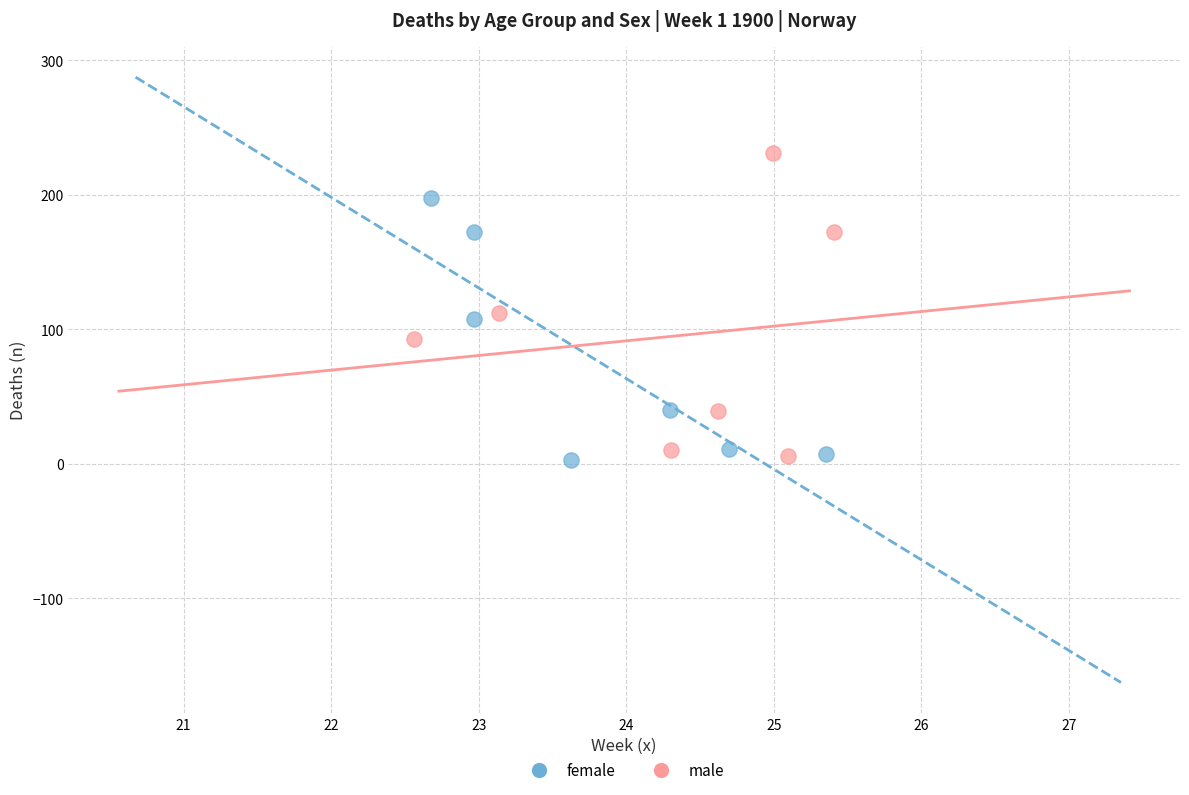

Which series contains the highest Y value?

male